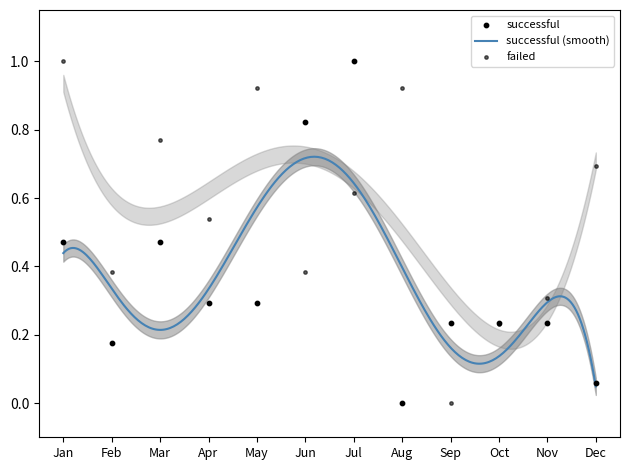

Is the value of failed at Jun greater than the value of successful at Feb?

Yes